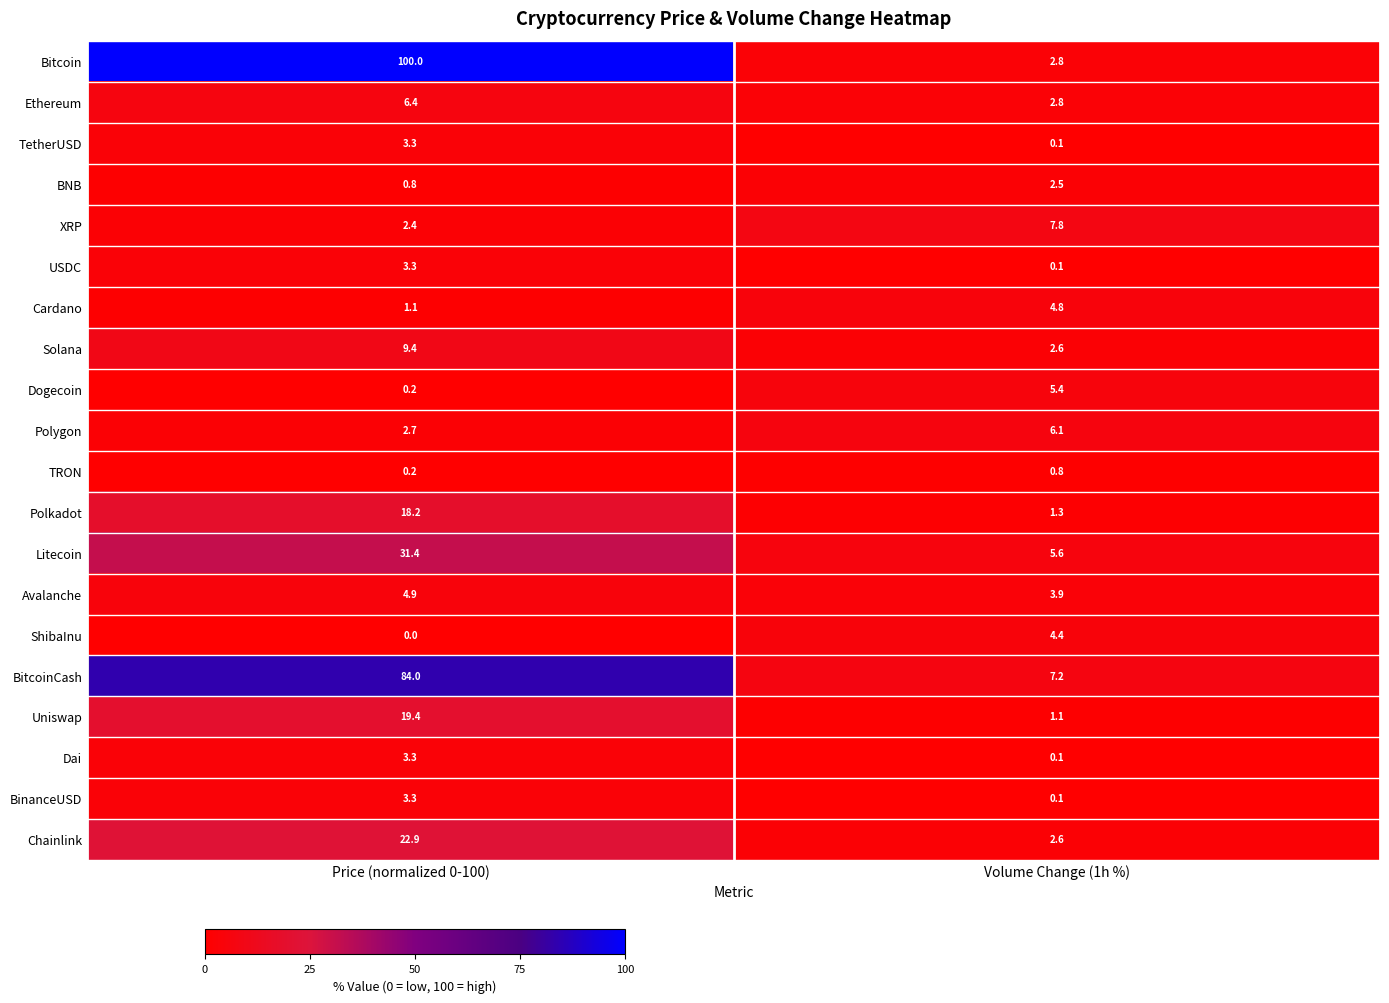

Between Price (normalized 0-100) and Volume Change (1h %), which series saw the biggest shift?

Bitcoin